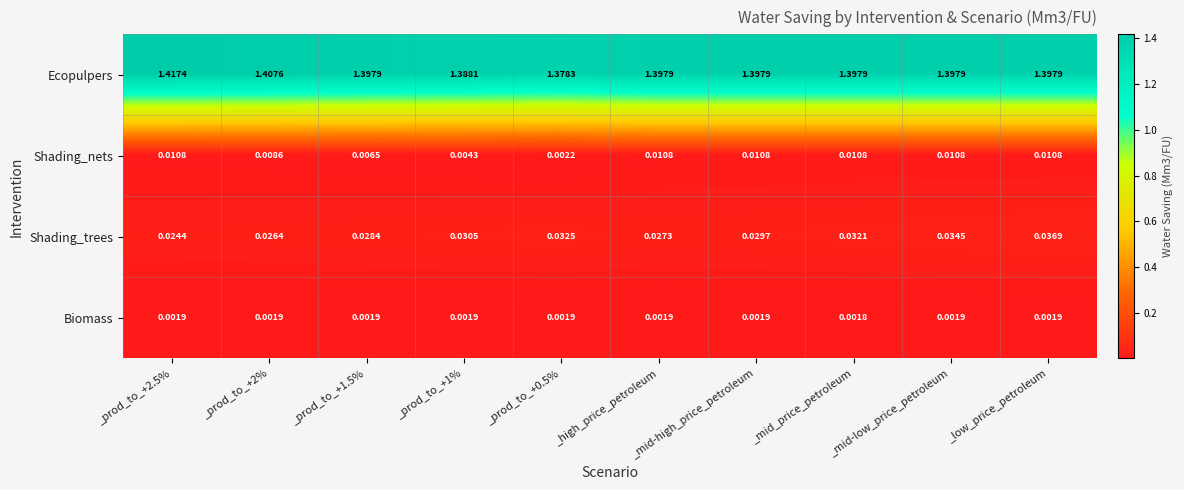

Which series changed the most between _mid-high_price_petroleum and _mid-low_price_petroleum?

Shading_trees